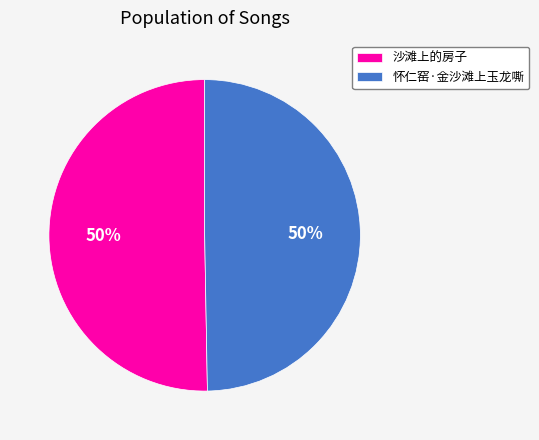

Is it true that 沙滩上的房子 is 44% of the pie?

False